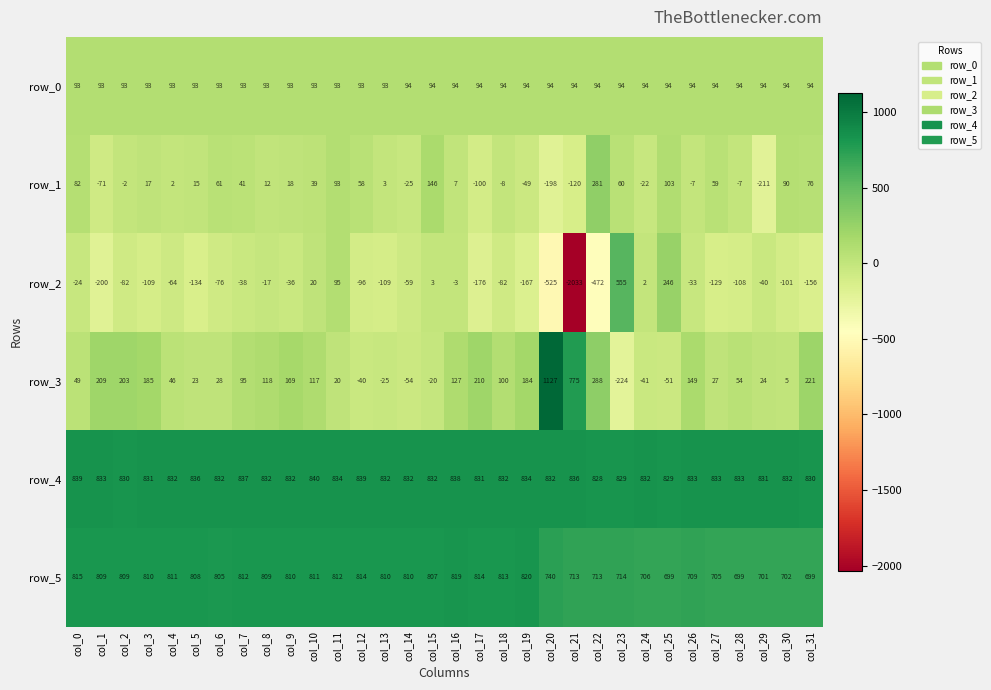

What is the difference between the maximum and minimum values in the row_0 series?

1